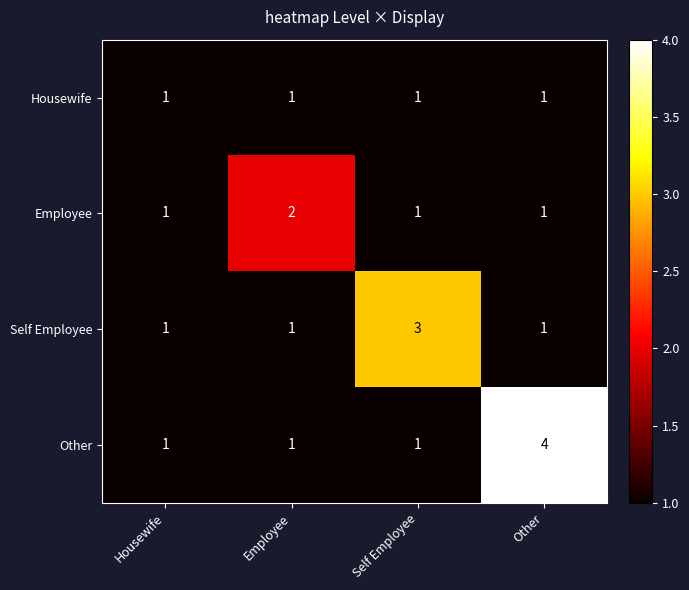

Is it true that Housewife equals 1 at Self Employee?

True